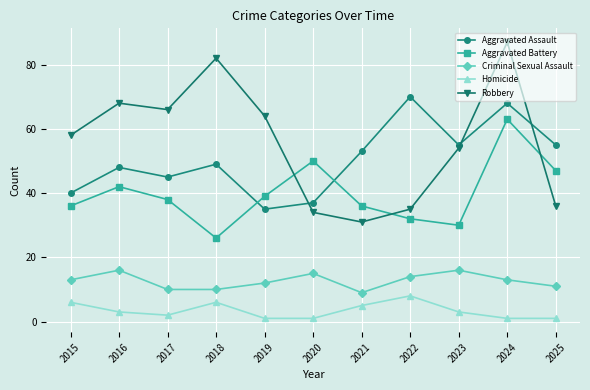

What is the maximum value for Robbery?

87